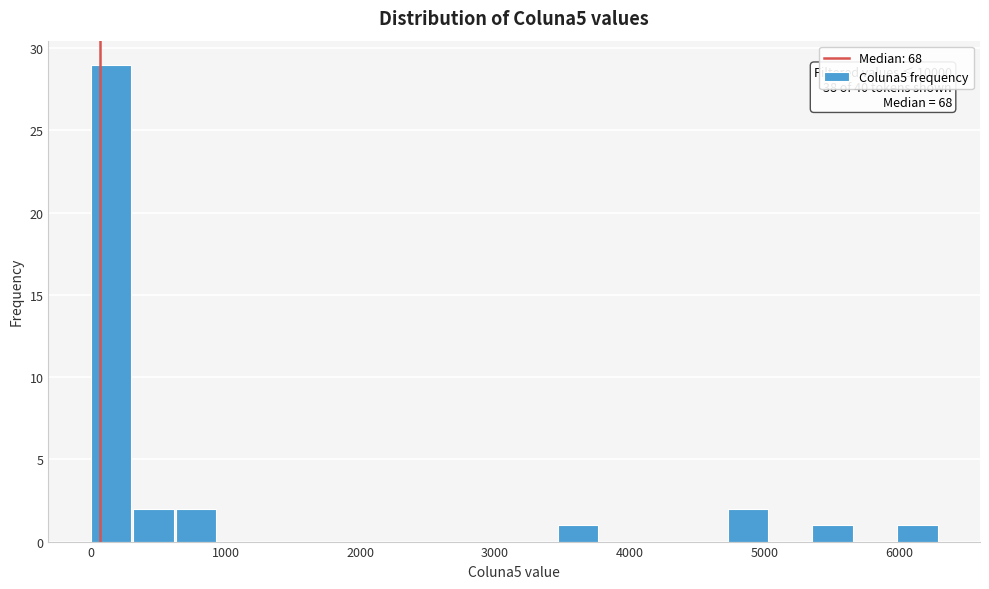

Around what value on the x-axis is the tallest bar? Give the approximate position of its centre, as read against the axis.

100